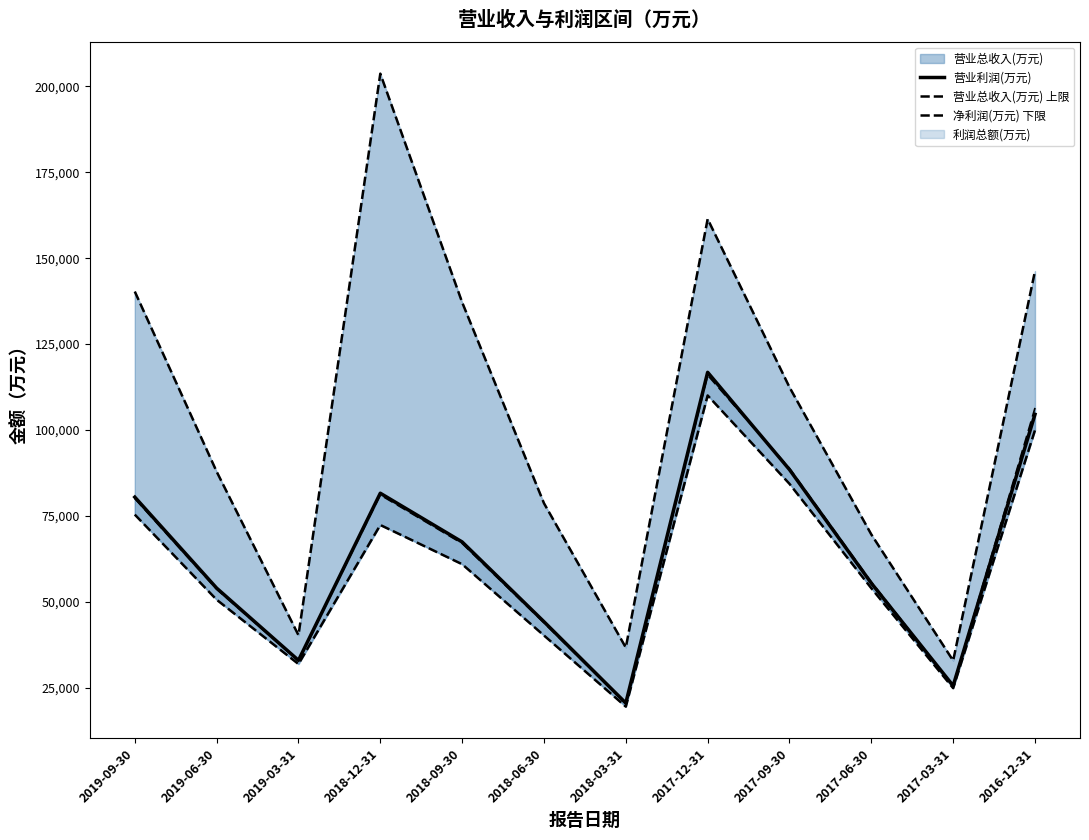

Is the value of 净利润(万元) 下限 at 2019-03-31 greater than the value of 营业利润(万元) at 2019-06-30?

No